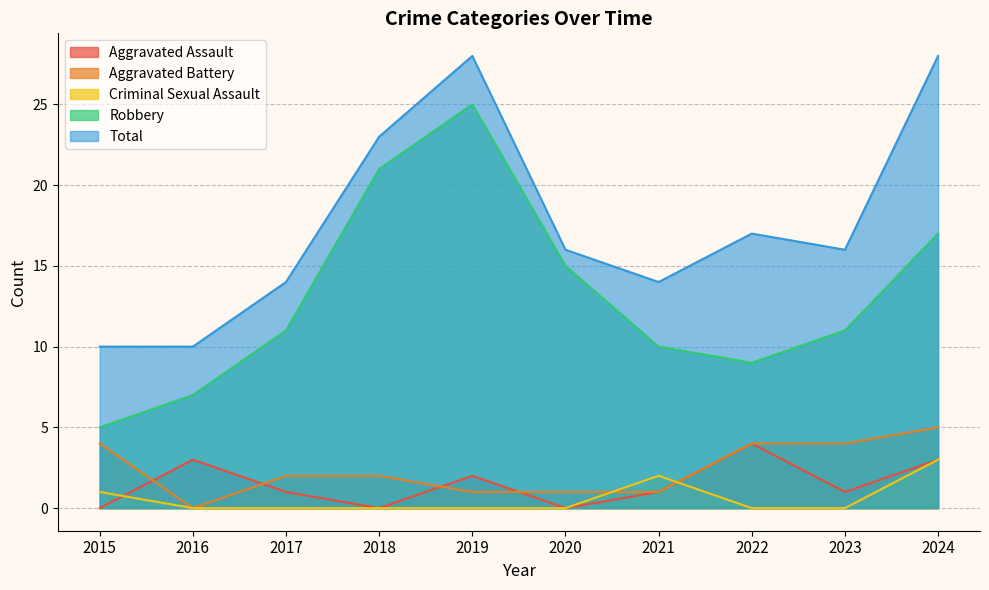

Which series has the largest total across all categories?

Total